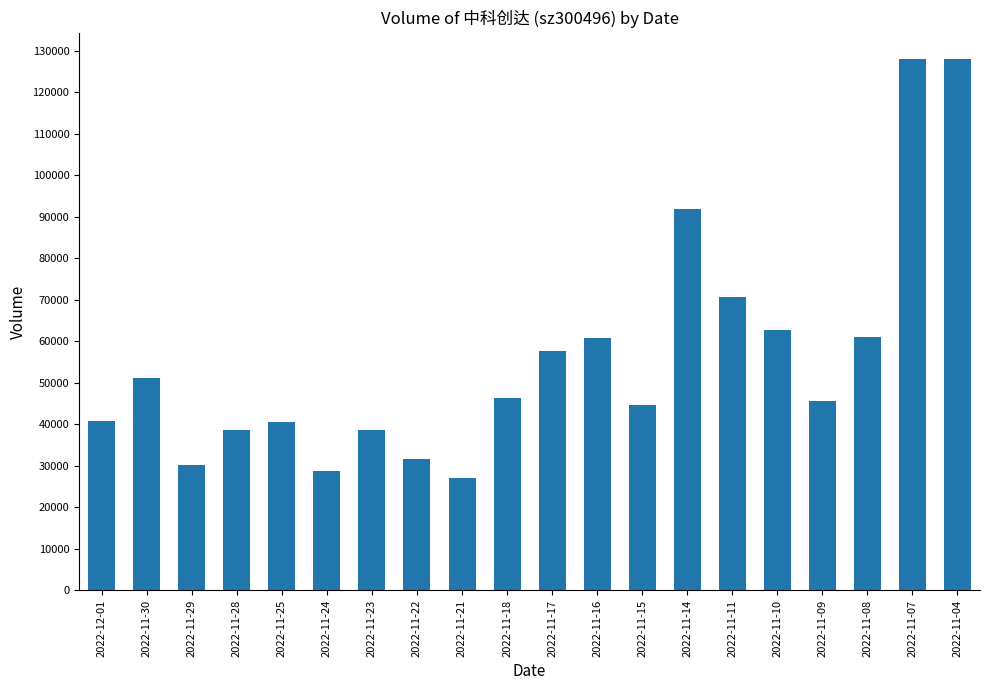

True or false: the data shows 195426 at 2022-11-07.

False